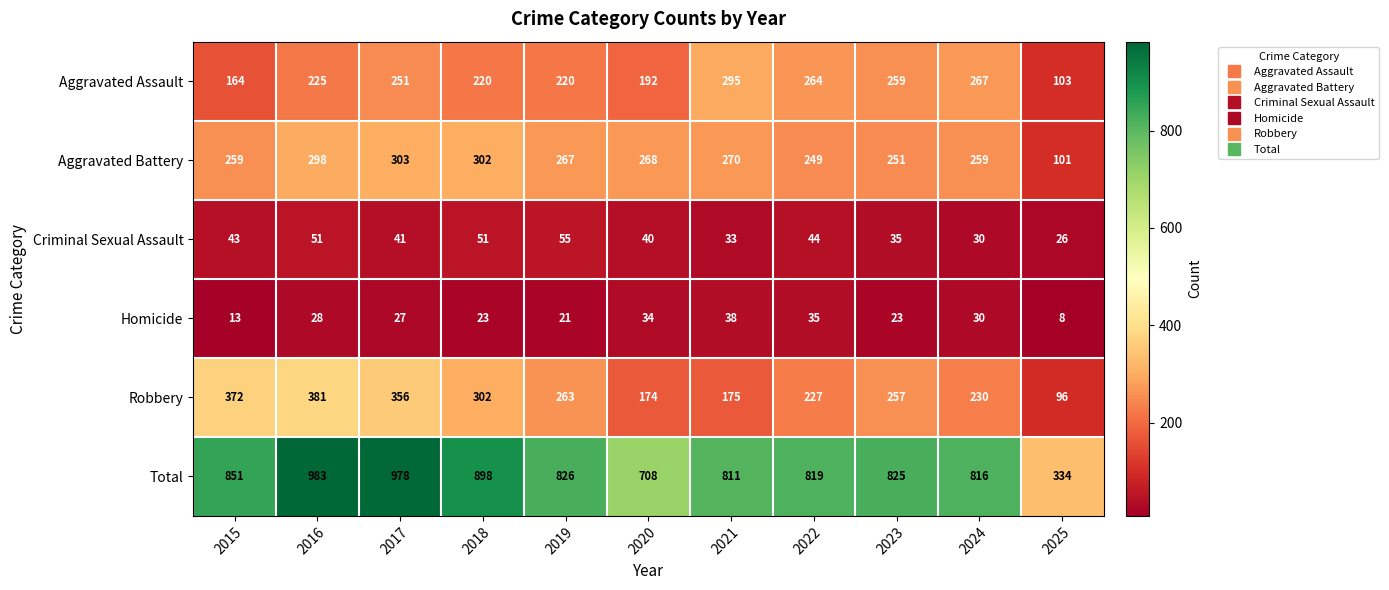

Count the number of categories in the chart.

11